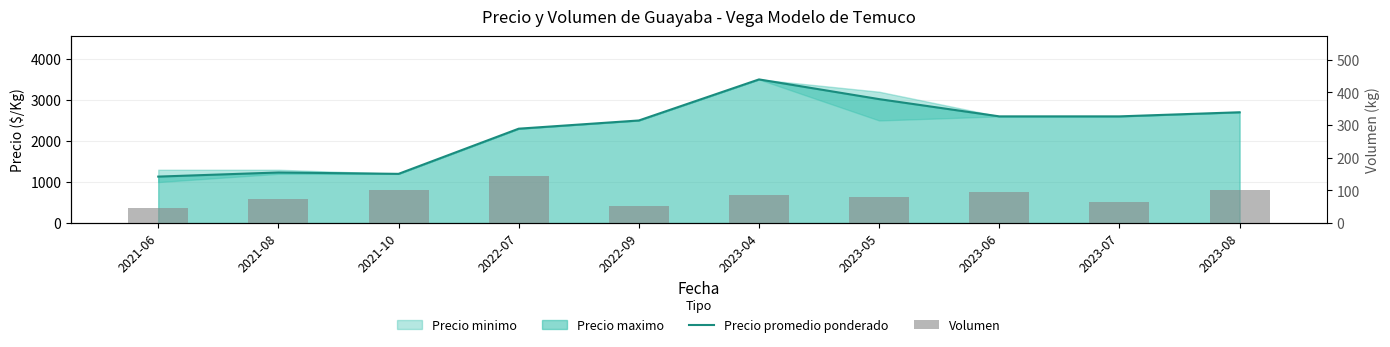

Rank the series at 2023-07 from highest to lowest value.

Precio promedio ponderado, Volumen